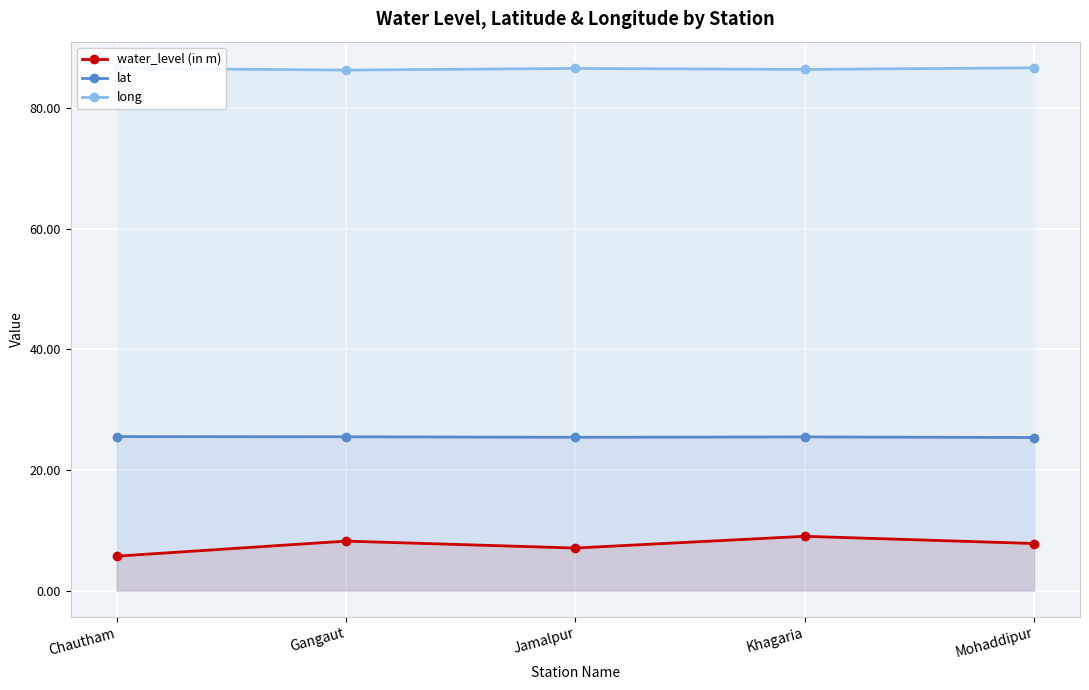

What are all the series names shown in the legend?

water_level (in m), lat, long